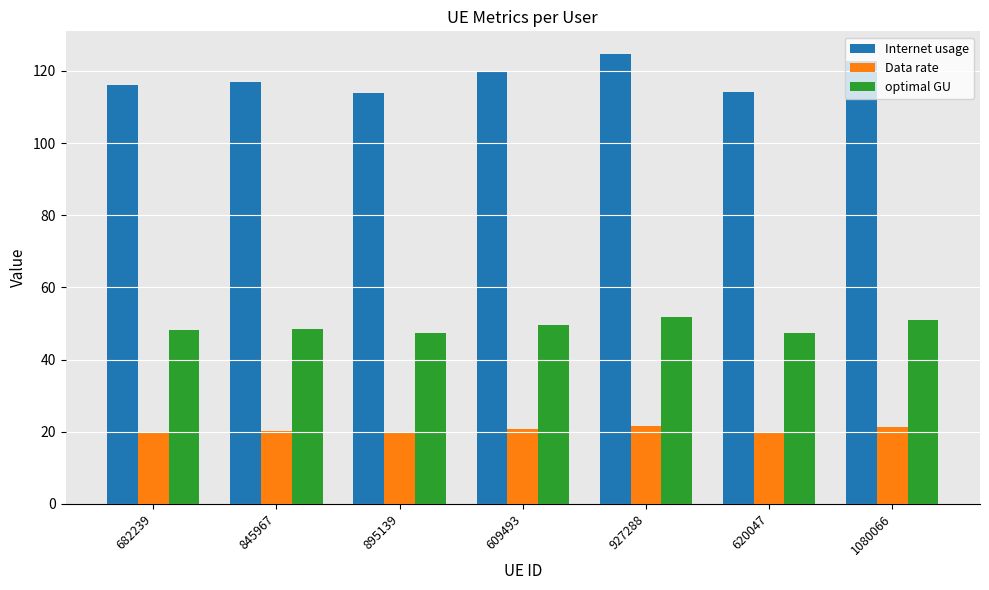

Which category has the highest value across all series?

927288